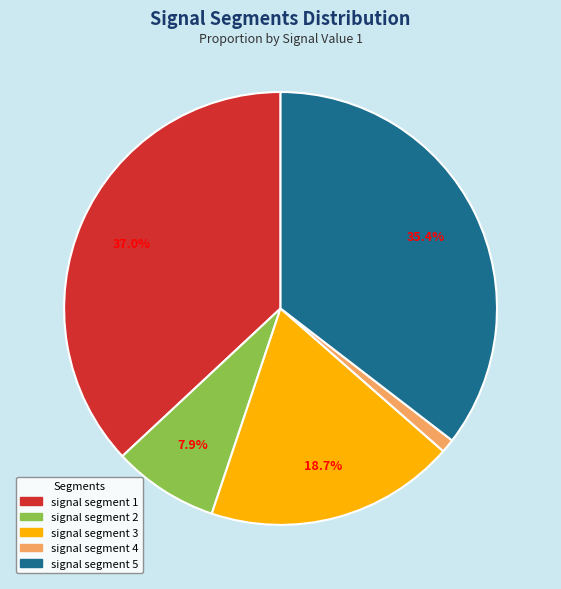

To the nearest percent, what is the difference between the largest and smallest slice percentages?

36%